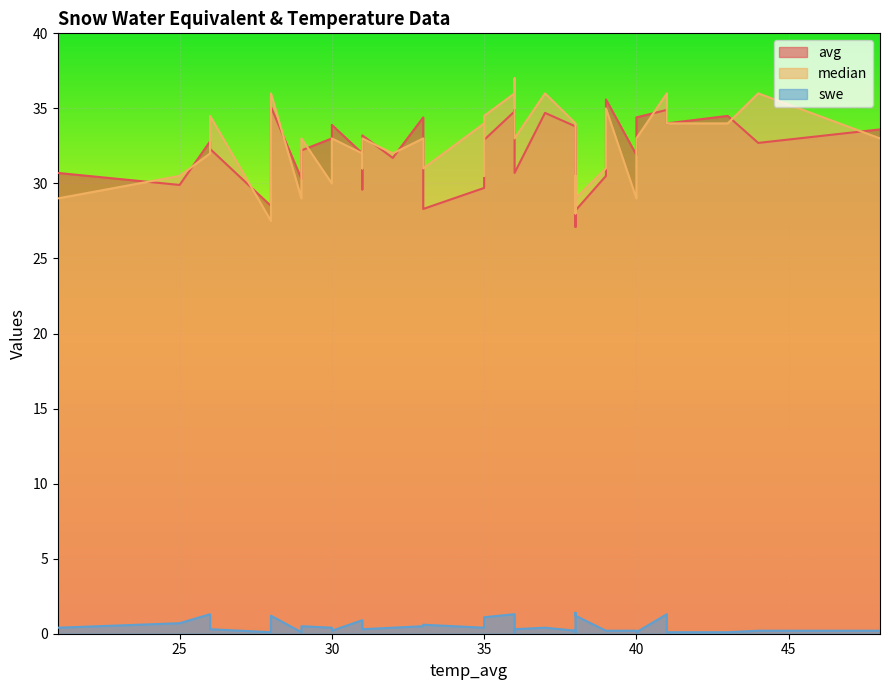

At which label does median reach its minimum?

28